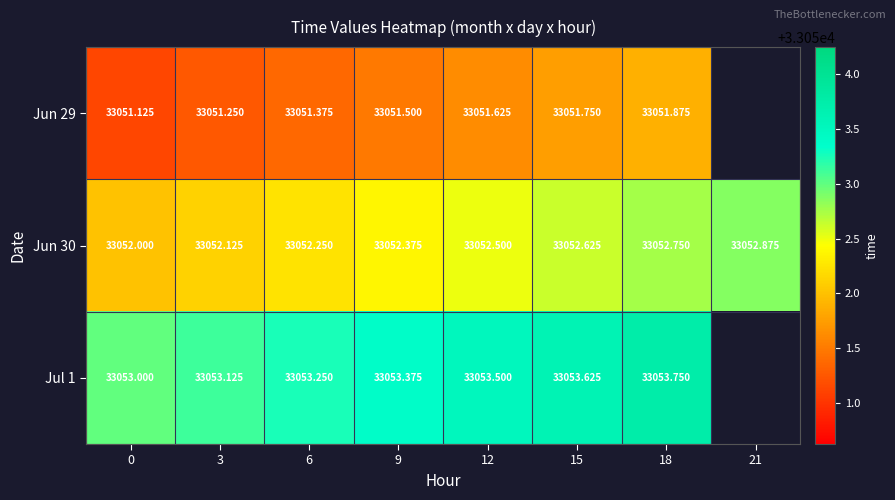

Is the value of Jun 30 at 0 greater than the value of Jul 1 at 18?

No